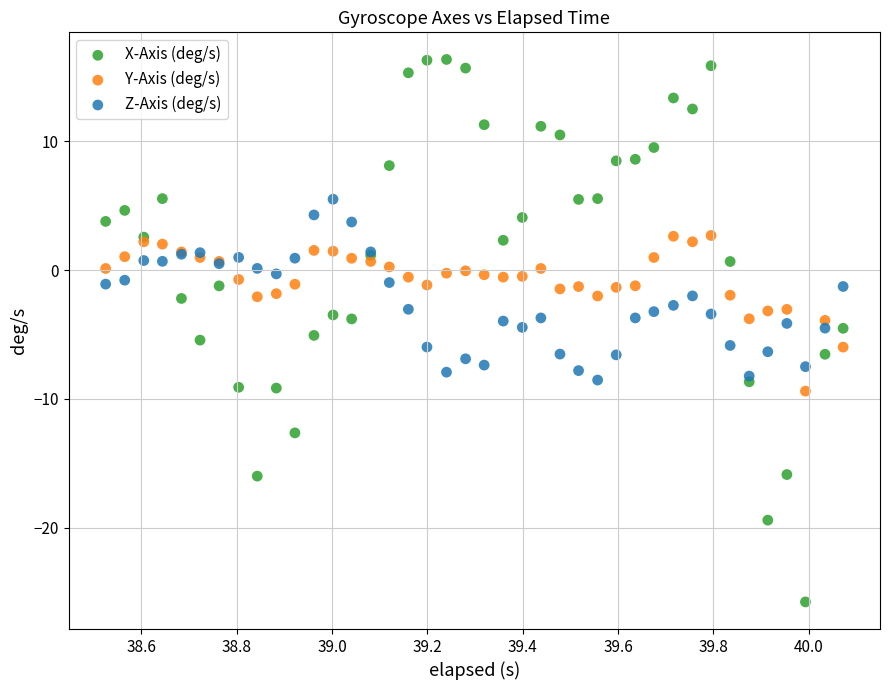

Which series contains the highest Y value?

X-Axis (deg/s)